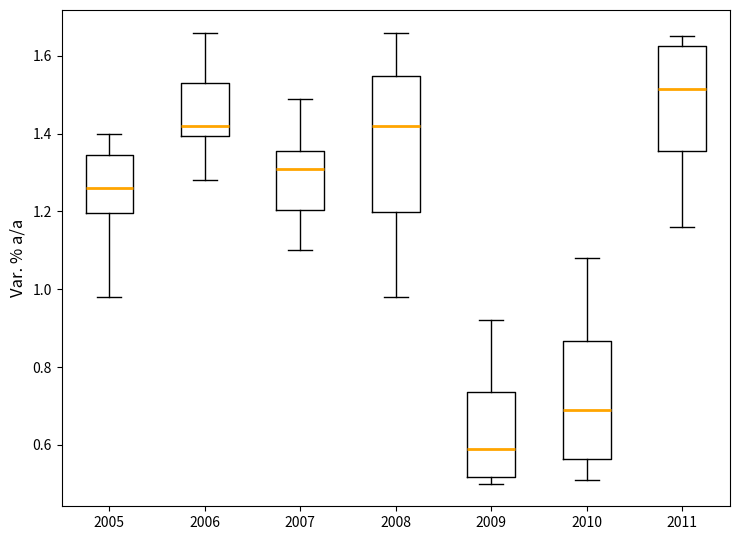

Reading left to right, read every box against the y-axis: the position of its median line, the range the box covers, and the ends of its whiskers. The values are not printed on the chart, so give them approximately, as read against the axis.

2005: median 1.26, box 1.20 to 1.34, whiskers 0.98 to 1.40
2006: median 1.42, box 1.40 to 1.54, whiskers 1.28 to 1.66
2007: median 1.32, box 1.20 to 1.36, whiskers 1.10 to 1.50
2008: median 1.42, box 1.20 to 1.54, whiskers 0.98 to 1.66
2009: median 0.60, box 0.52 to 0.74, whiskers 0.50 to 0.92
2010: median 0.70, box 0.56 to 0.86, whiskers 0.52 to 1.08
2011: median 1.52, box 1.36 to 1.62, whiskers 1.16 to 1.66